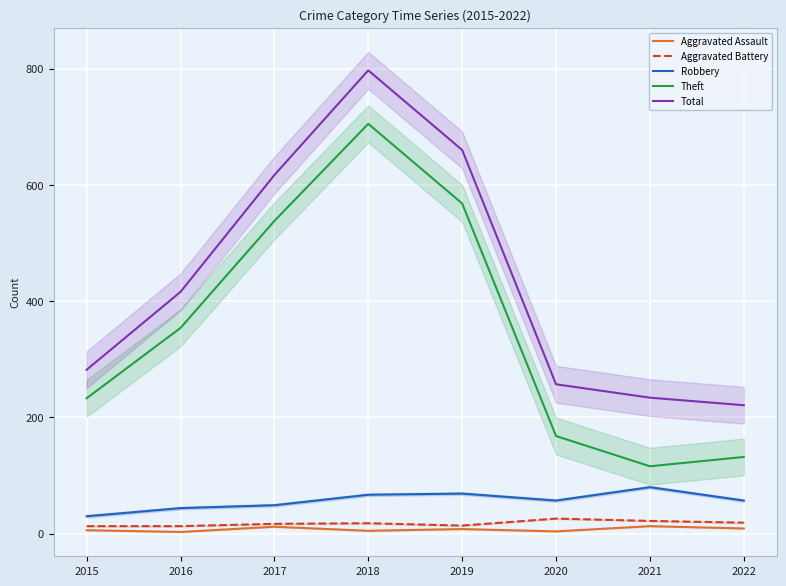

What is the average value of the Robbery series?

57